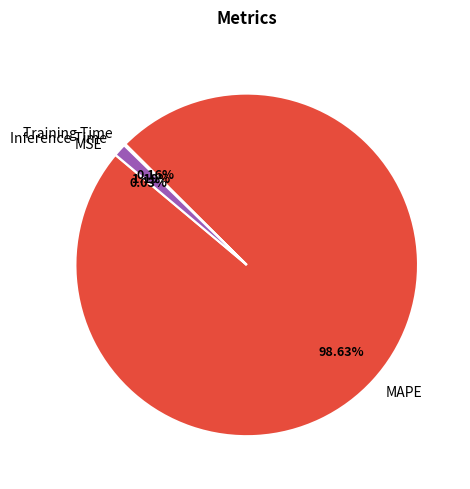

What is the majority slice?

MAPE